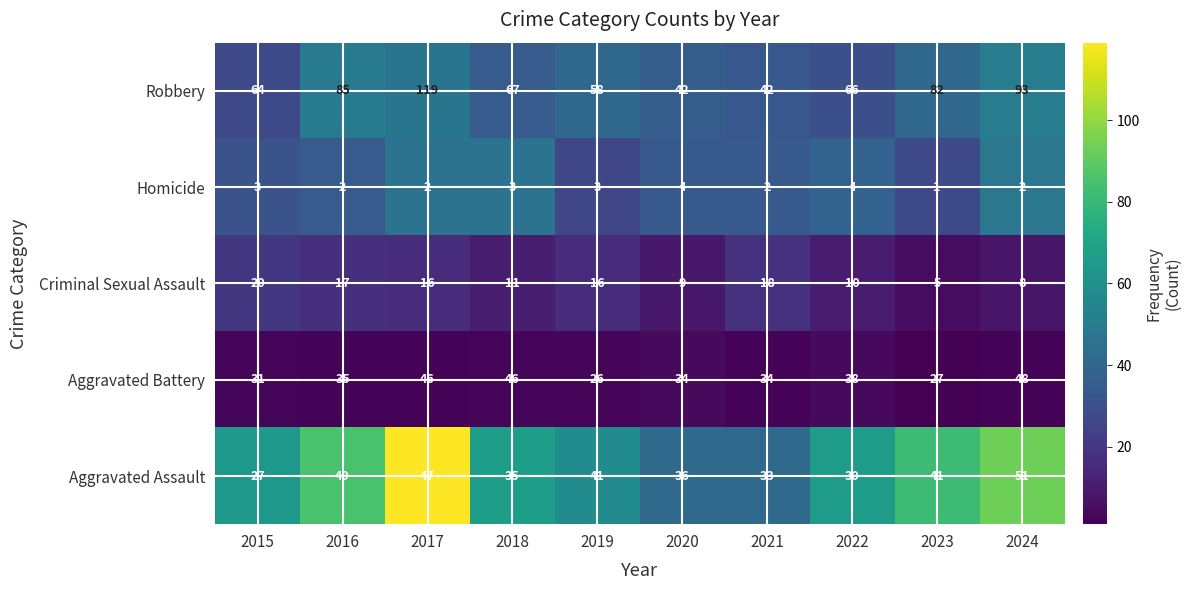

Which series has the largest range (max minus min)?

Robbery